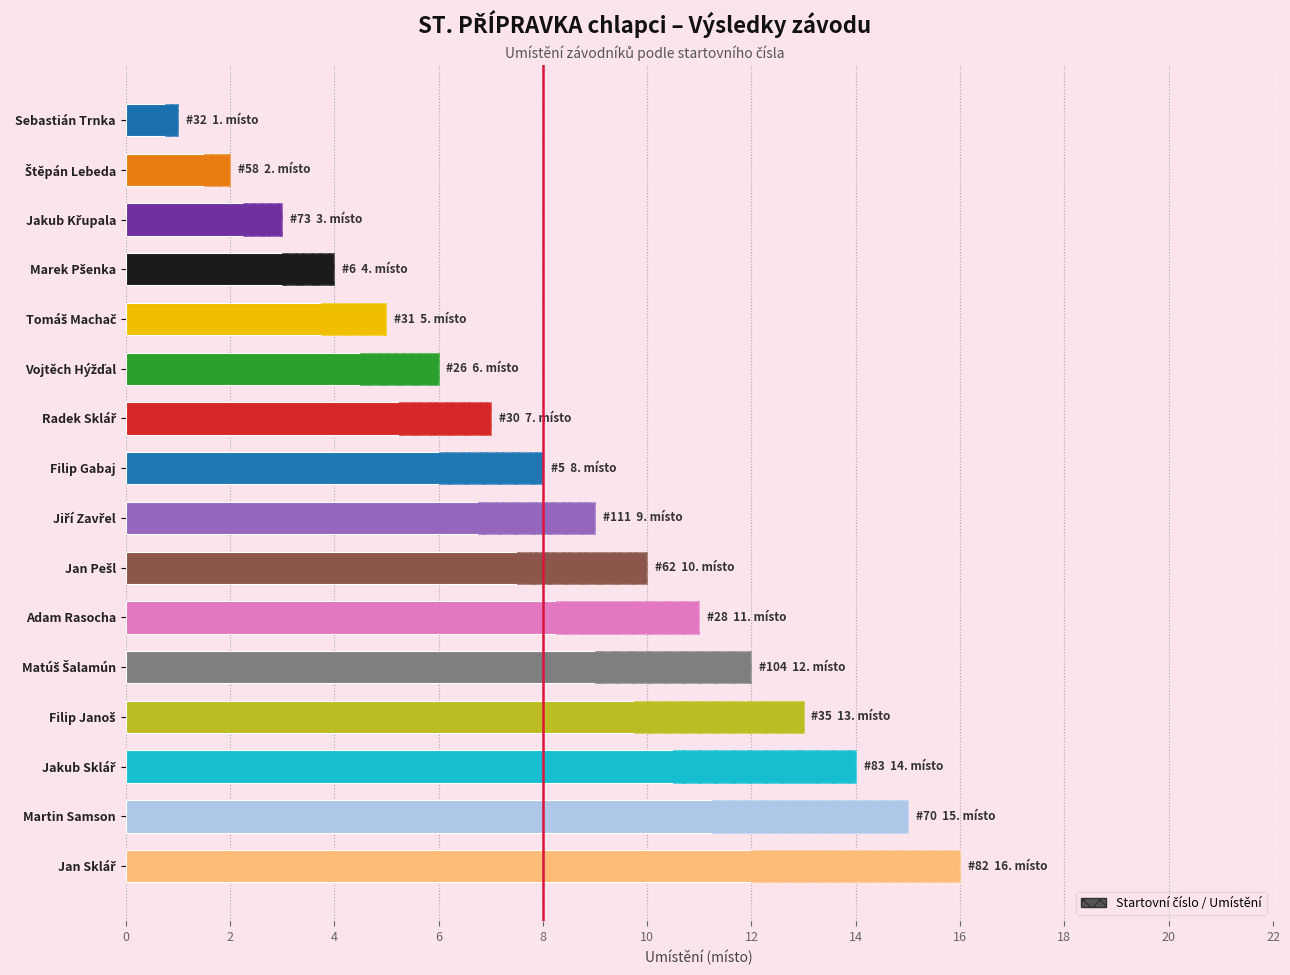

How many values exceed 9?

7